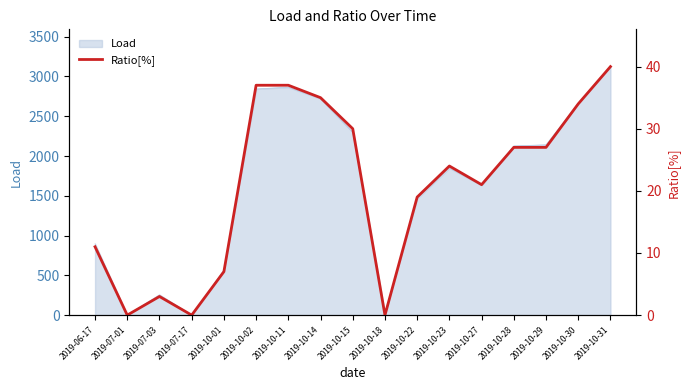

What is the label of the 15th point from the right?

2019-07-03